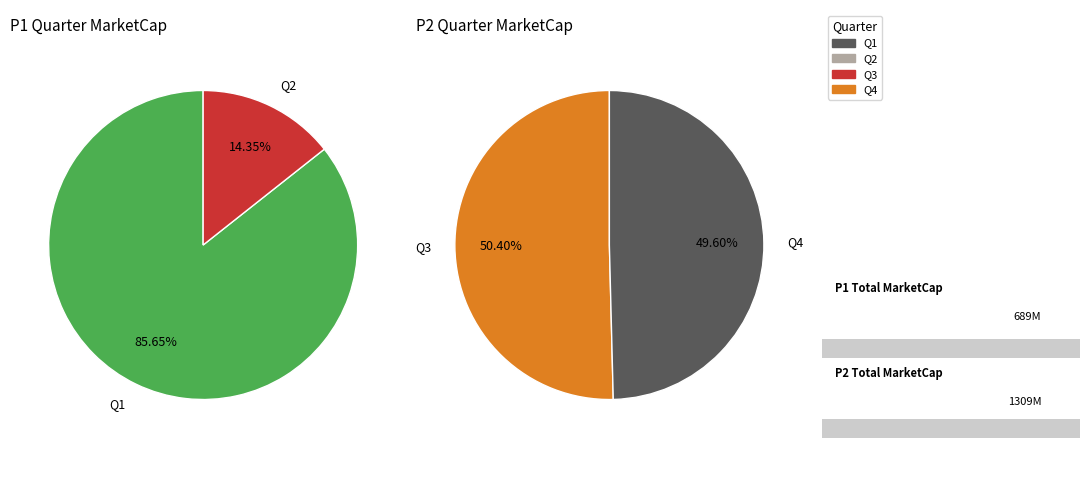

Does any single category account for the majority?

No